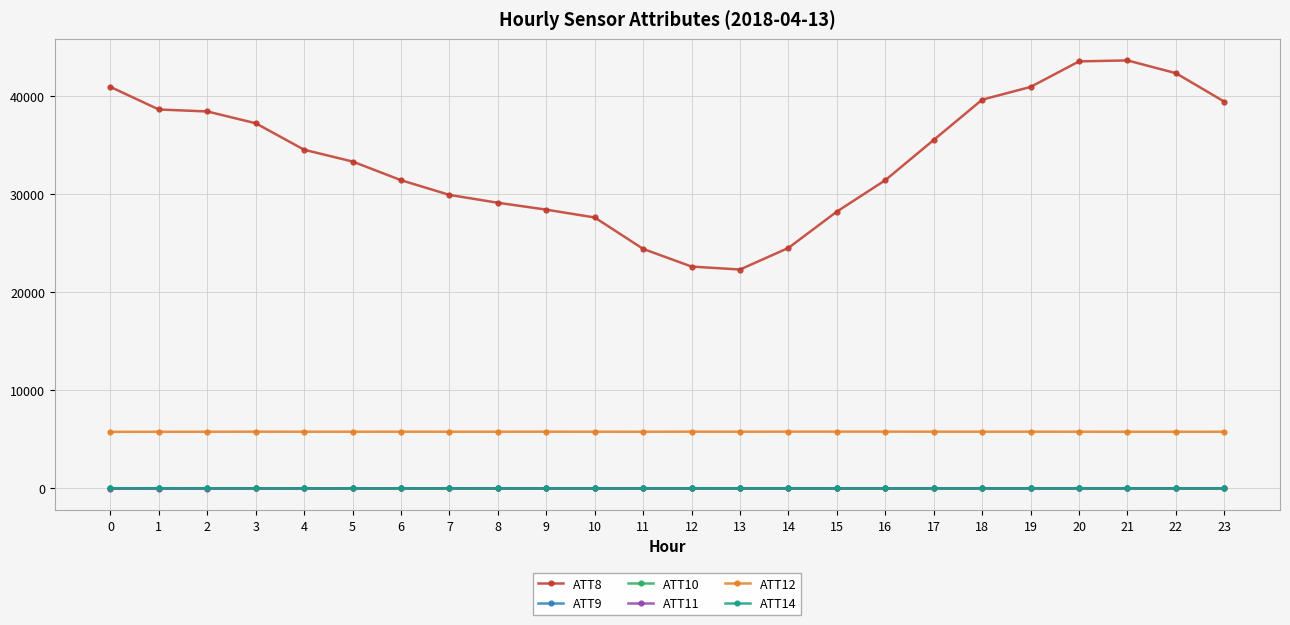

What are all the series names shown in the legend?

ATT8, ATT9, ATT10, ATT11, ATT12, ATT14